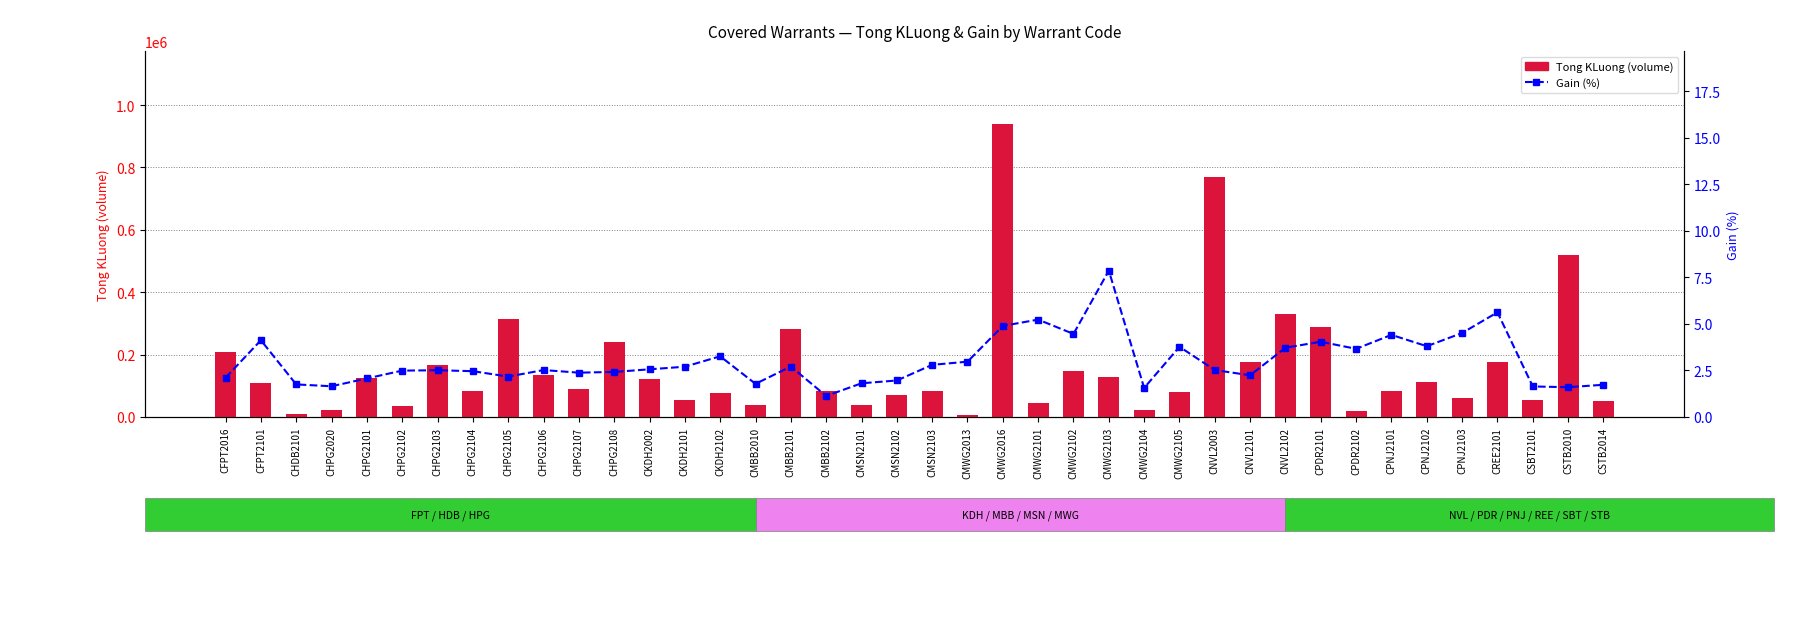

What is the total value across all series at CHPG2106?

133802.5